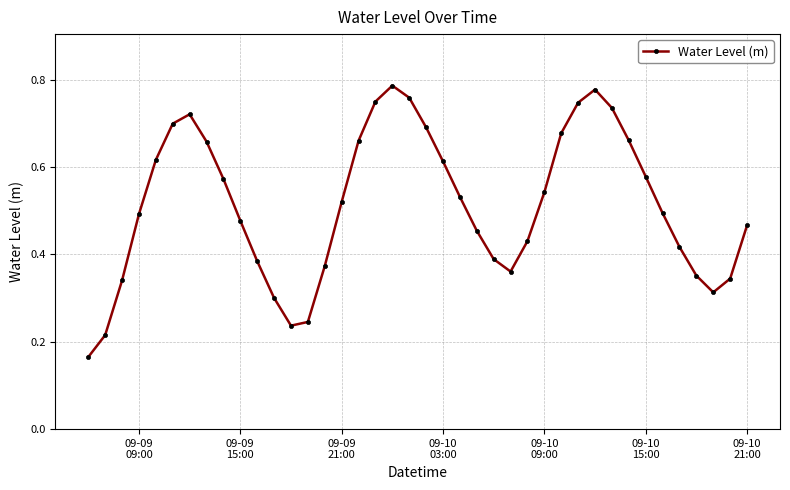

How many interior local peaks (higher than both neighbors) does the data have?

3